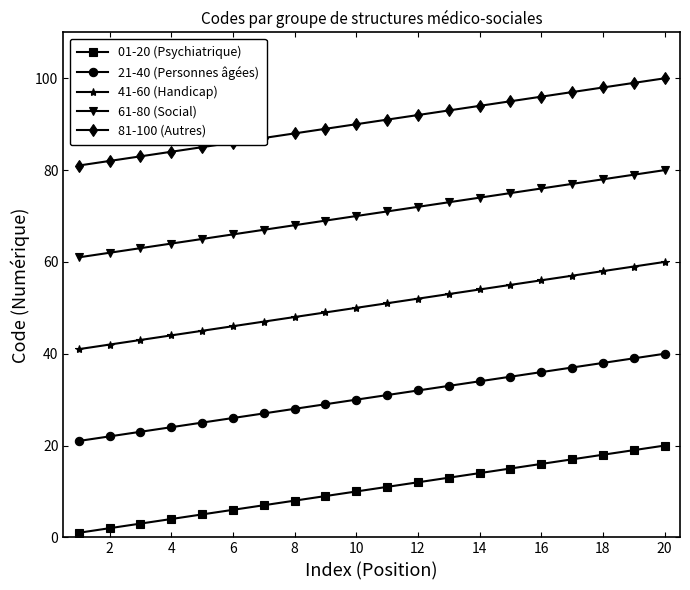

List the series in order of their overall mean, highest first.

81-100 (Autres), 61-80 (Social), 41-60 (Handicap), 21-40 (Personnes âgées), 01-20 (Psychiatrique)